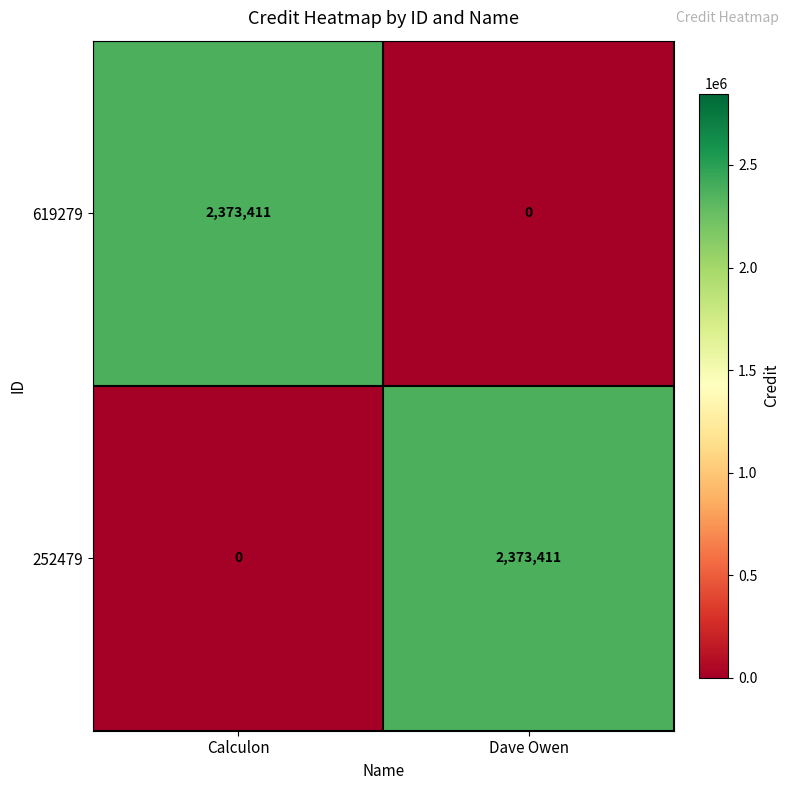

What is the maximum value shown in the chart?

2373411